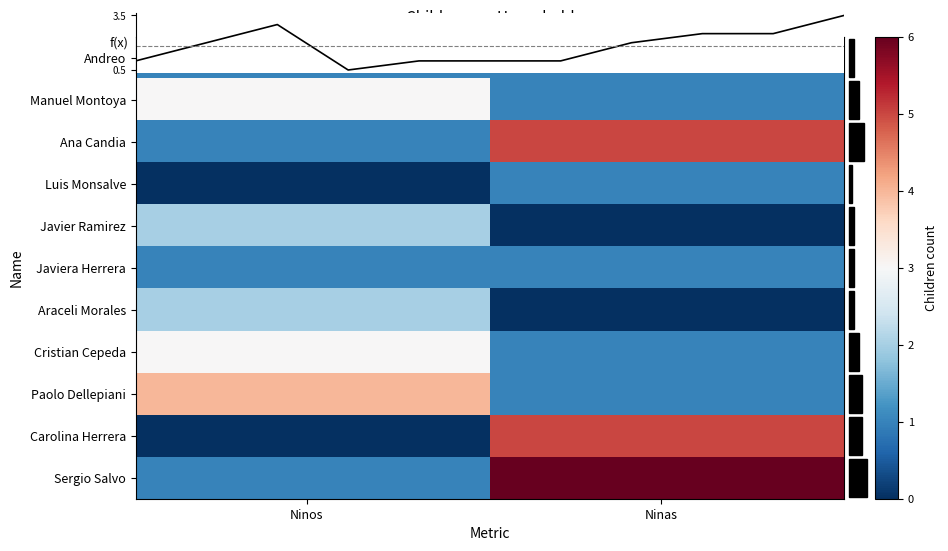

Reading right to left, list all the values displayed in this chart.

Andreo: 1=1	0=1
Manuel Montoya: 1=1	0=3
Ana Candia: 1=5	0=1
Luis Monsalve: 1=1	0=0
Javier Ramirez: 1=0	0=2
Javiera Herrera: 1=1	0=1
Araceli Morales: 1=0	0=2
Cristian Cepeda: 1=1	0=3
Paolo Dellepiani: 1=1	0=4
Carolina Herrera: 1=5	0=0
Sergio Salvo: 1=6	0=1